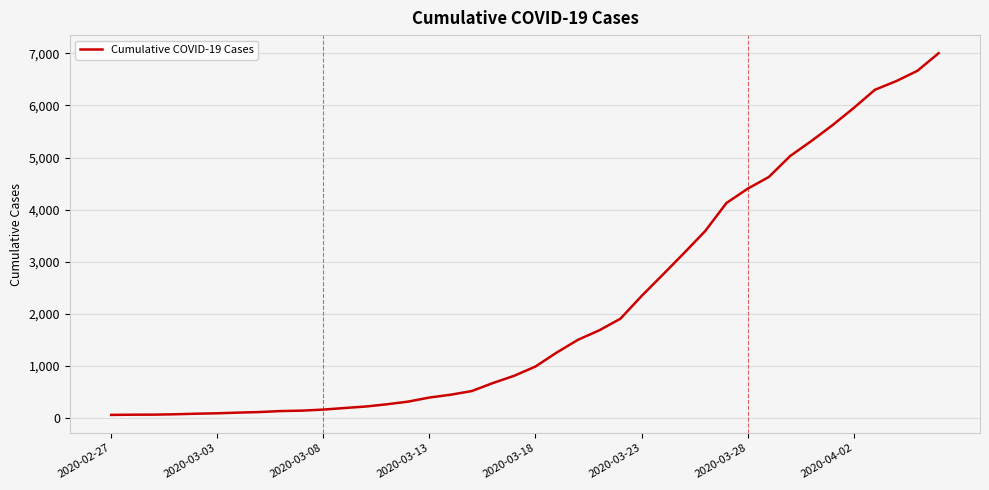

What is the greatest value displayed?

7001